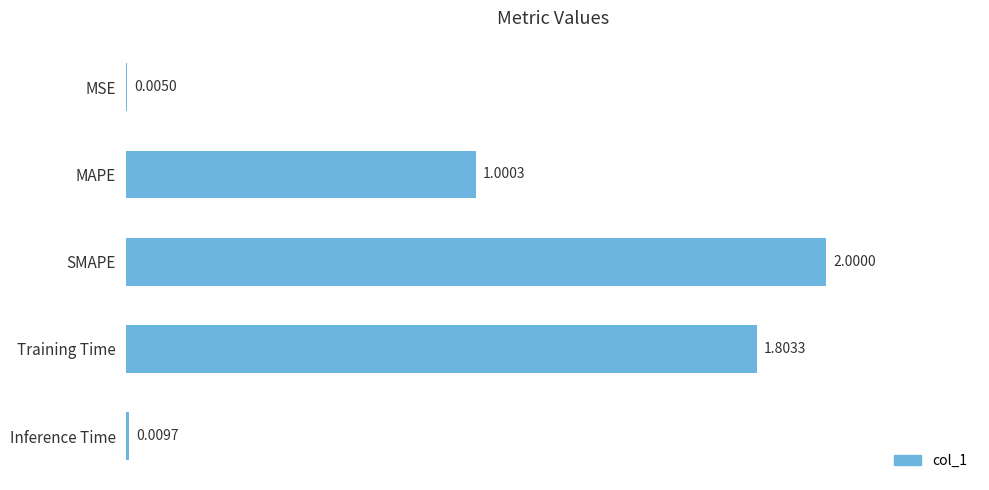

Are the bars grouped side by side (vs. stacked)?

No